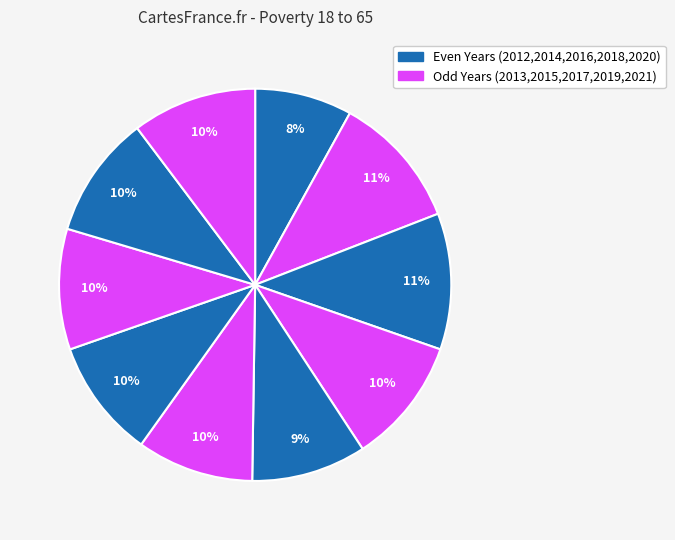

Count the number of slices in the pie.

10